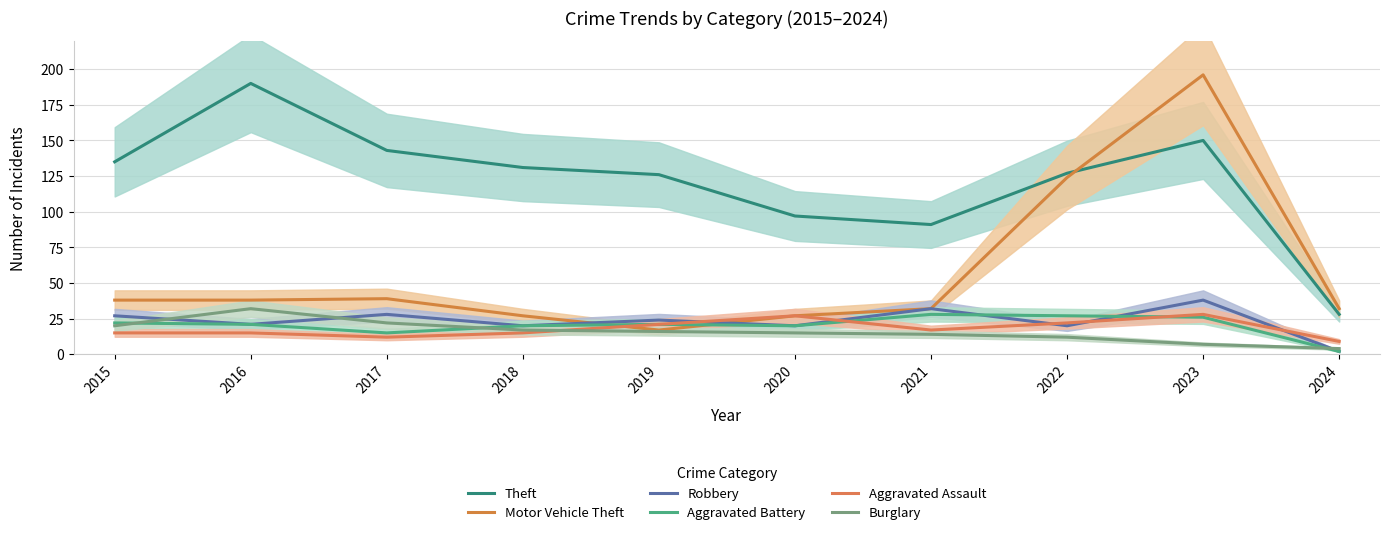

At which label is Theft closest to 109?

2020